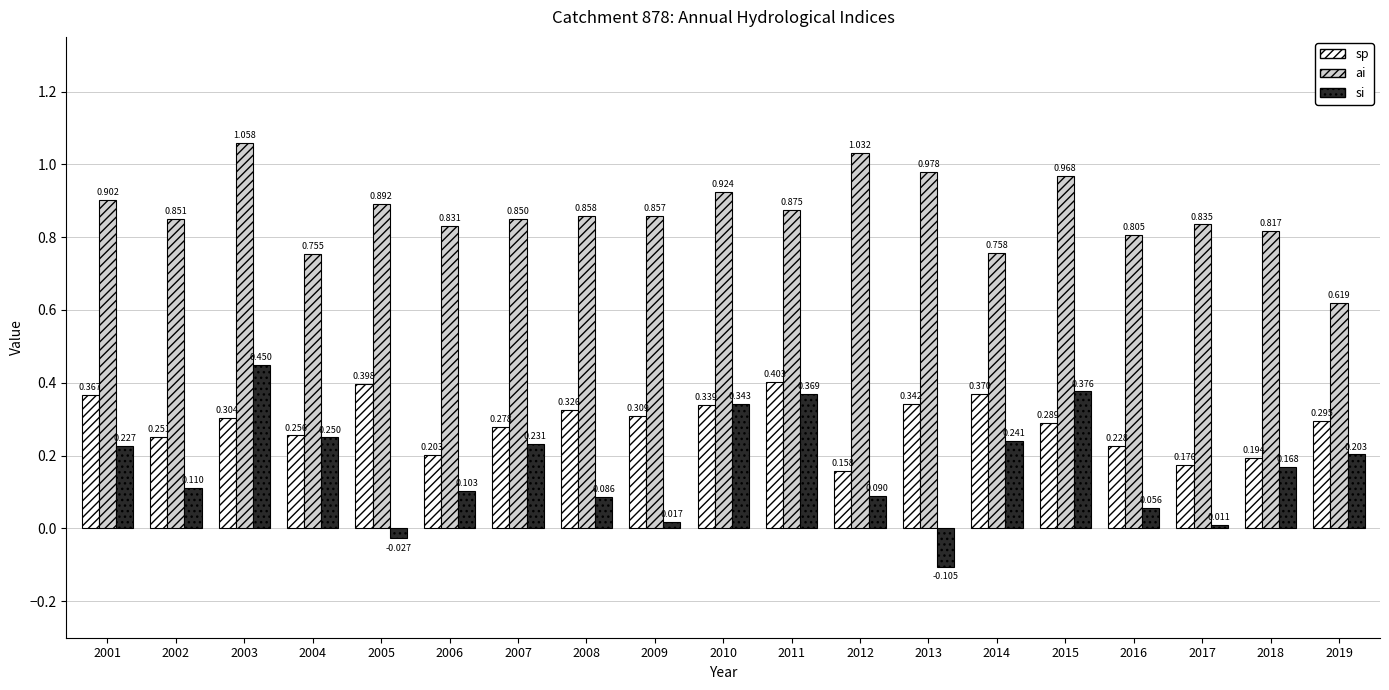

Which series changed the most between 2010 and 2013?

si